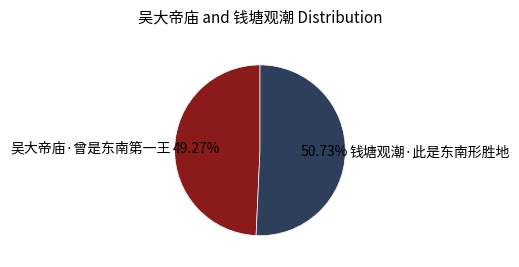

Count the number of slices in the pie.

2